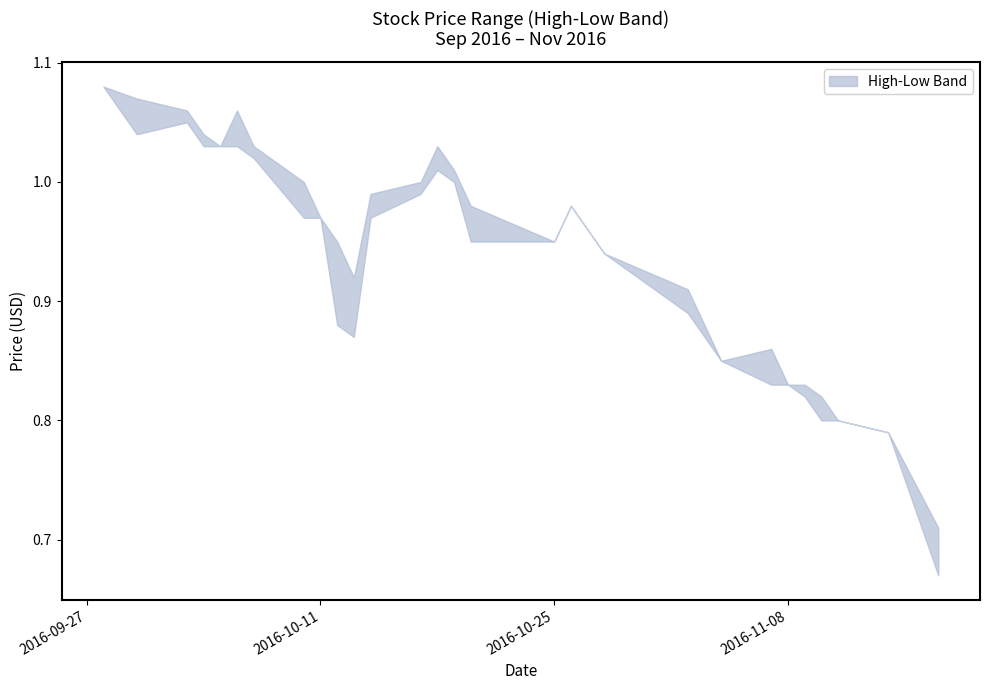

True or false: Low and High cross at least once.

False